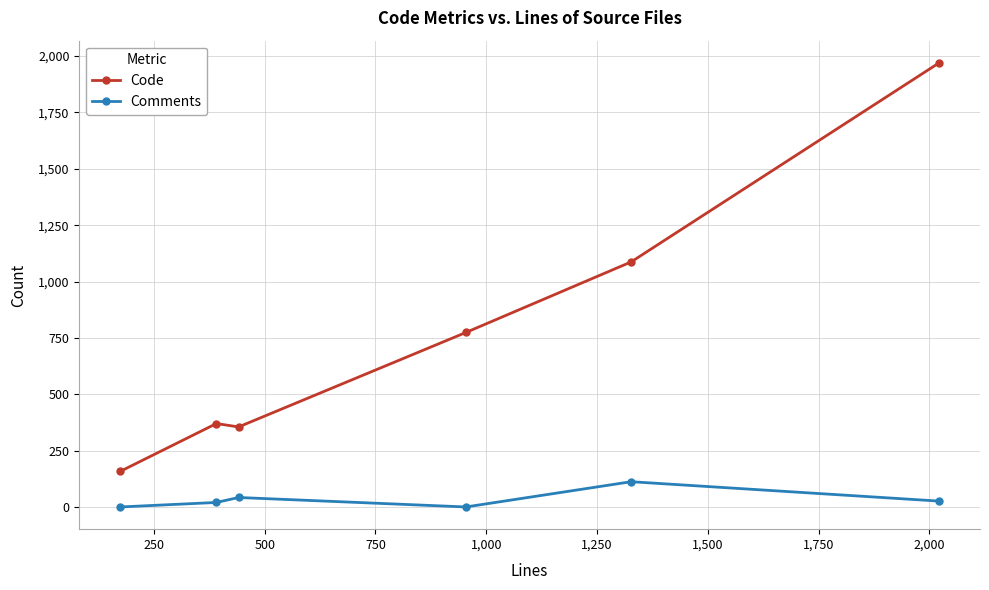

Which series has the largest total across all categories?

Code